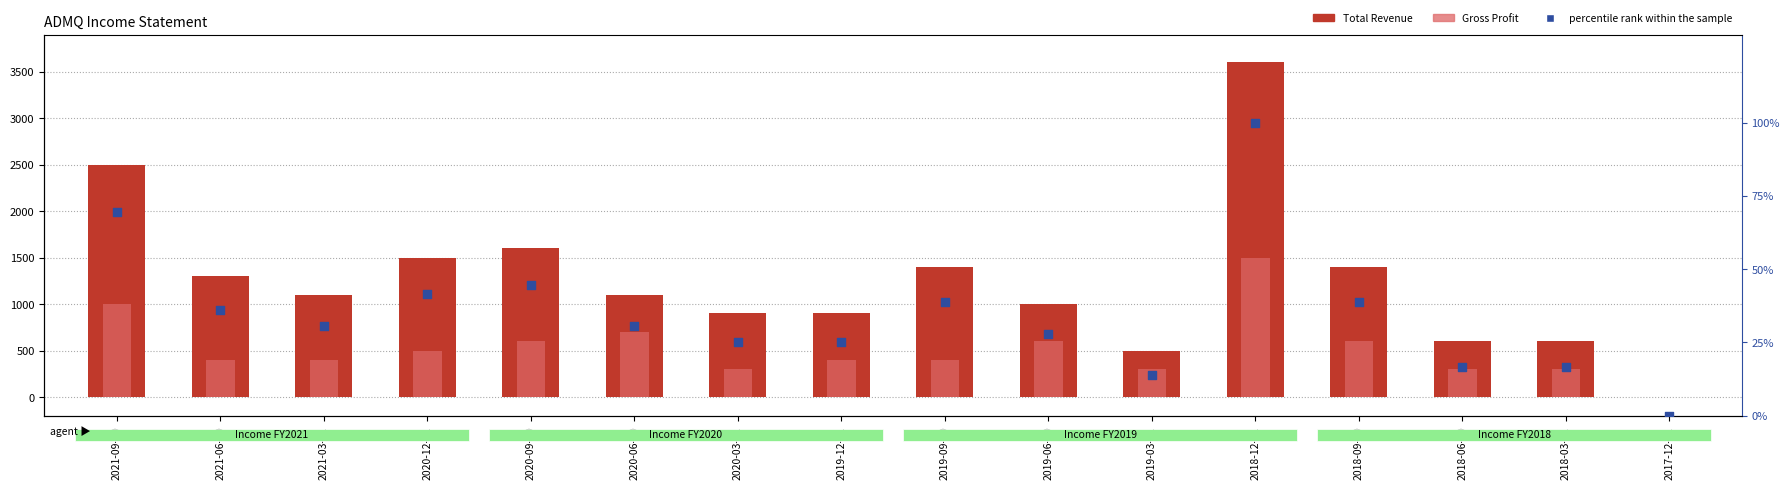

At how many categories does at least one series exceed 2506?

1